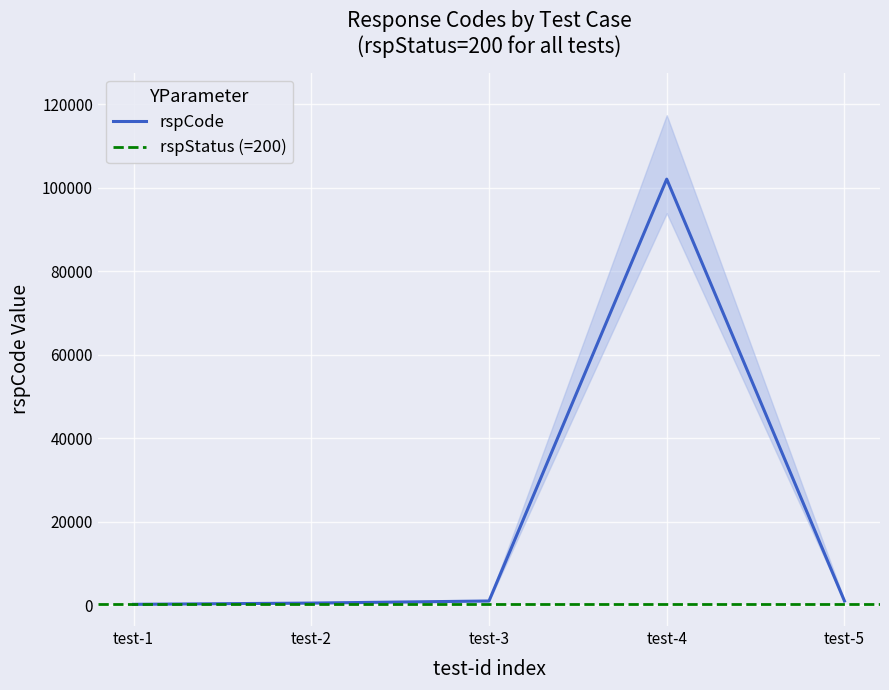

What is the highest value of the rspCode series?

102101